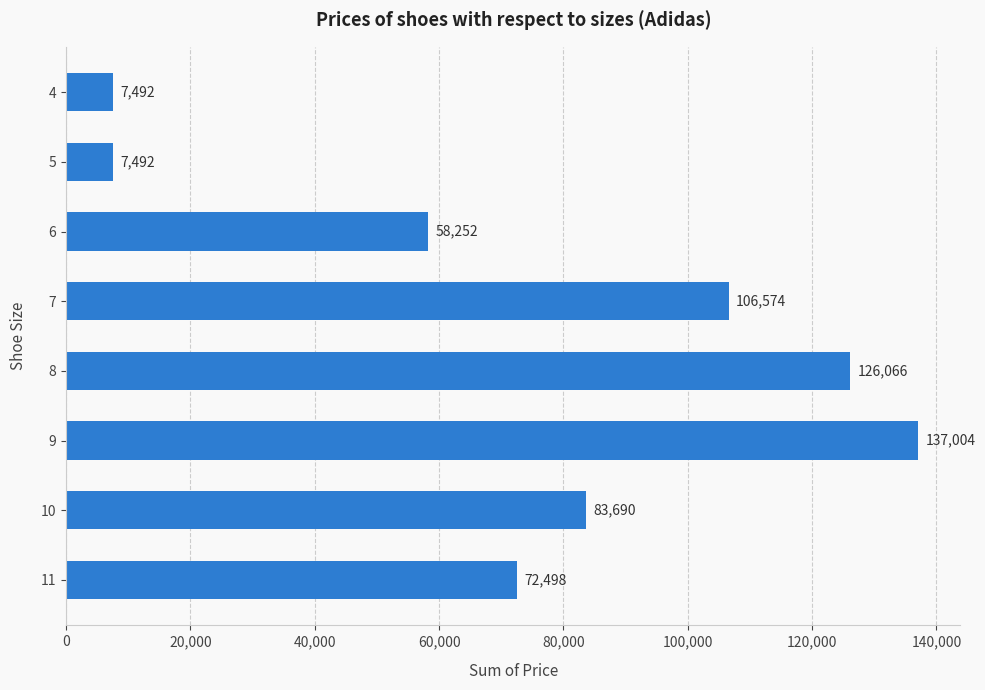

Reading top to bottom, list all the values displayed in this chart.

7492	7492	58252	106574	126066	137004	83690	72498